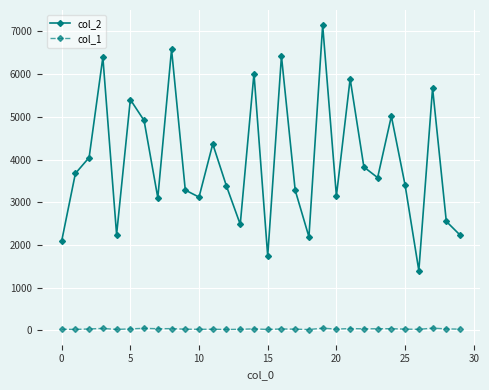

True or false: col_1 and col_2 cross at least once.

False